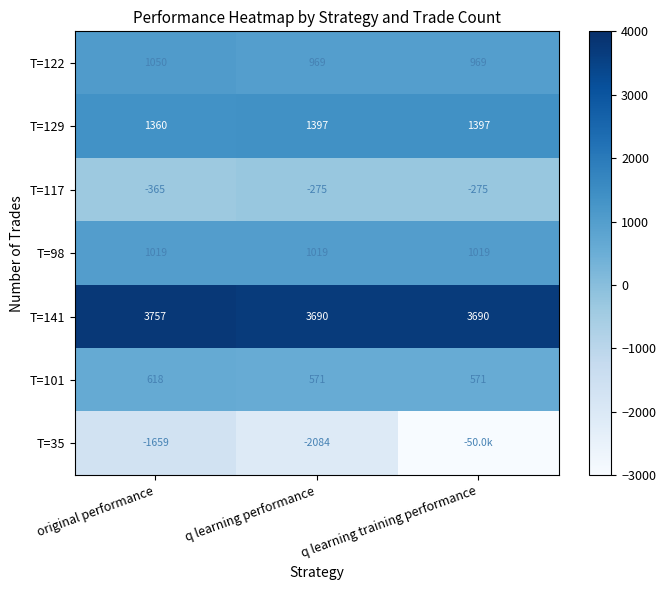

What is the highest value of the T=129 series?

1397